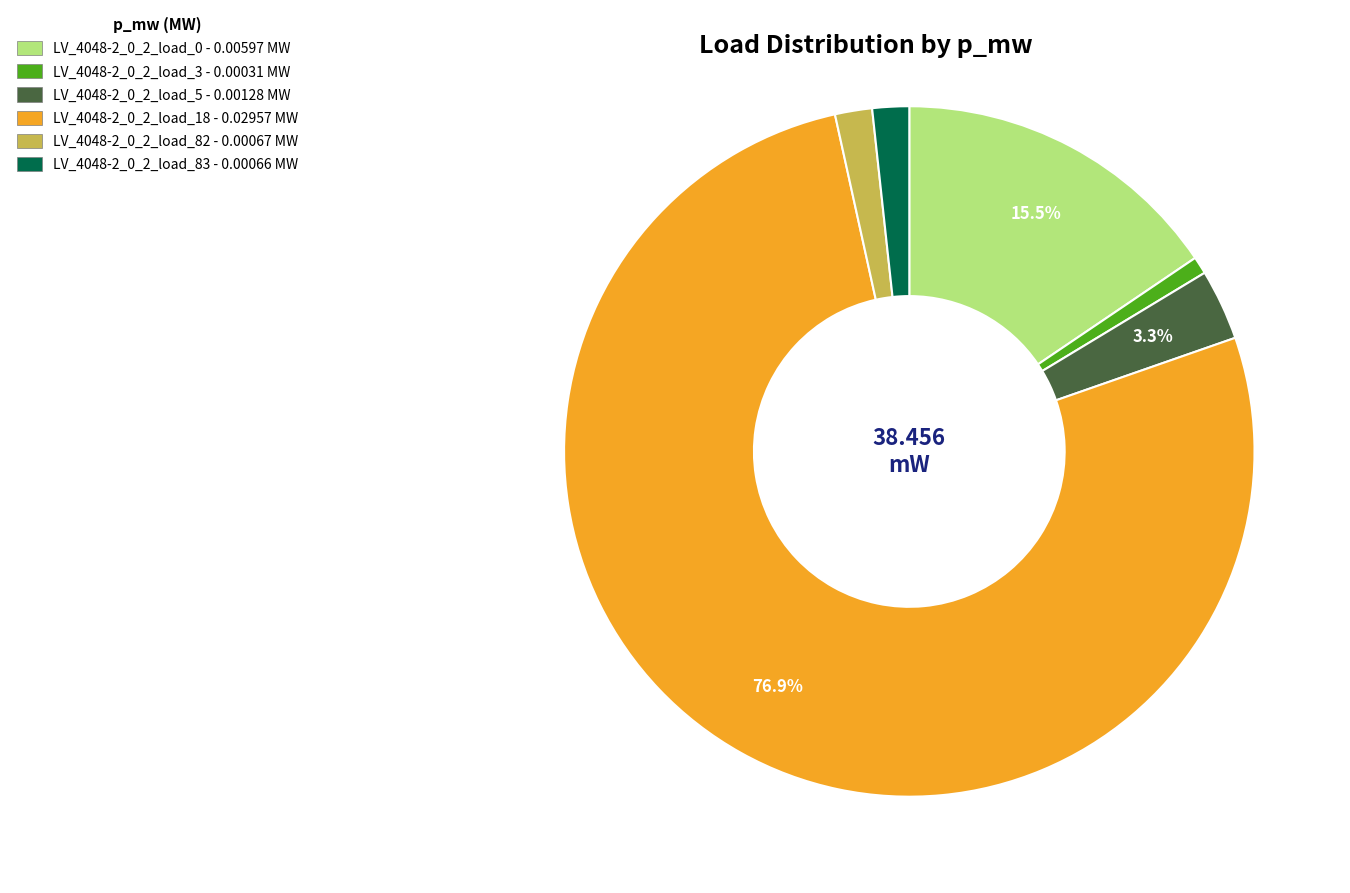

Is there a majority slice in this chart?

Yes